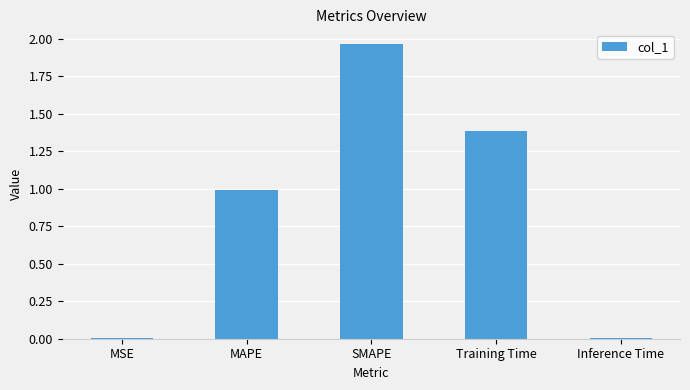

Is it true that the value at MAPE is 1.0?

True